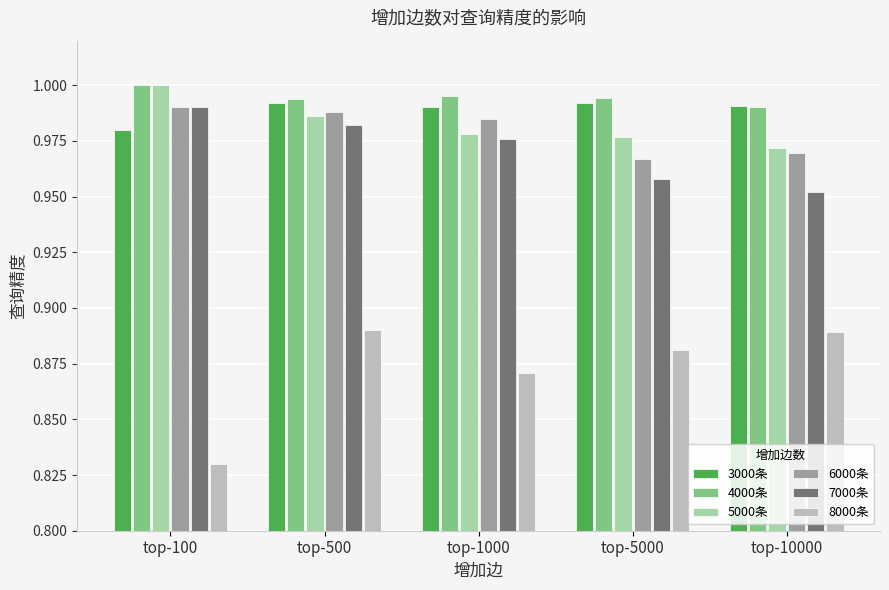

Which category has the lowest value in the 7000条 series?

top-10000